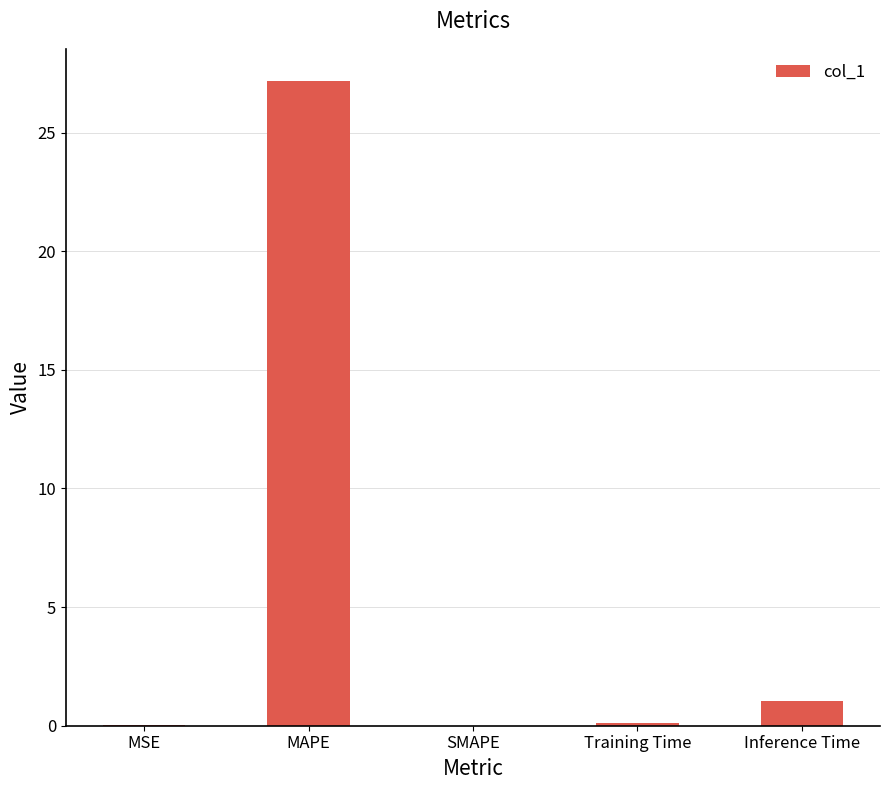

What is the maximum value shown in the chart?

27.2